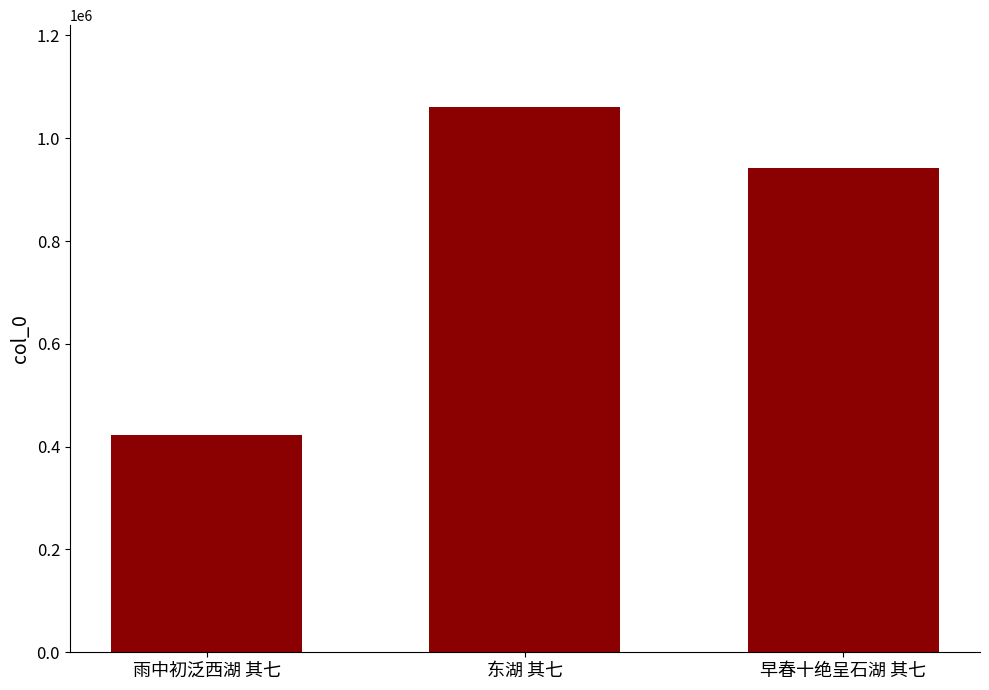

What is the ratio of the value at 东湖 其七 to the value at 早春十绝呈石湖 其七?

1.1